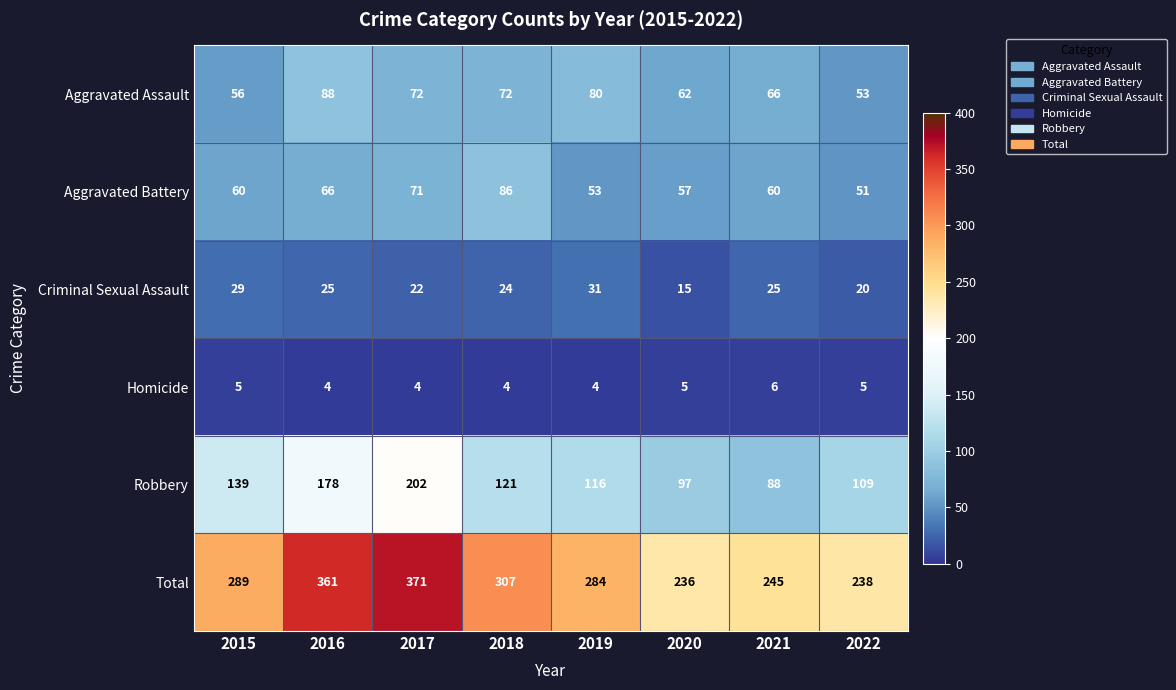

What is the greatest value displayed?

371